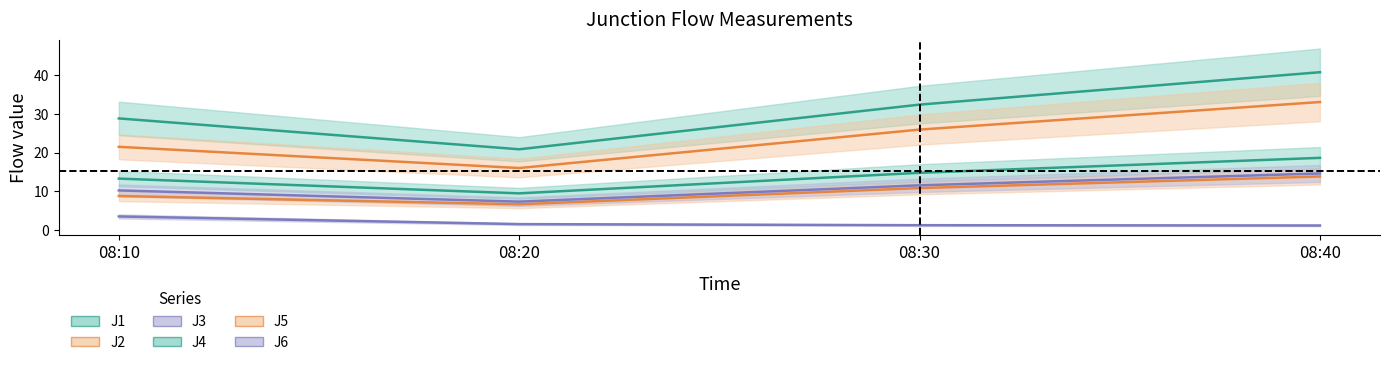

Read the J5 value at 08:30.

25.9